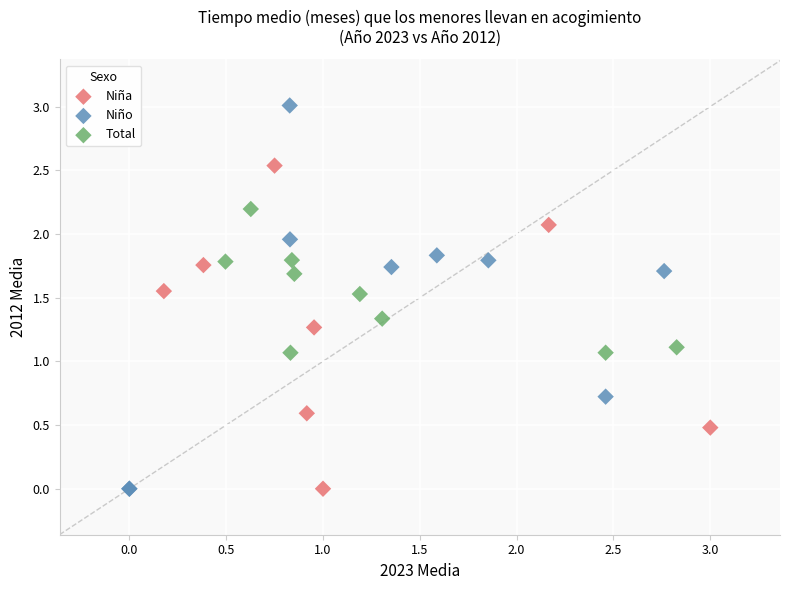

Which series has the widest spread of Y values?

Niño